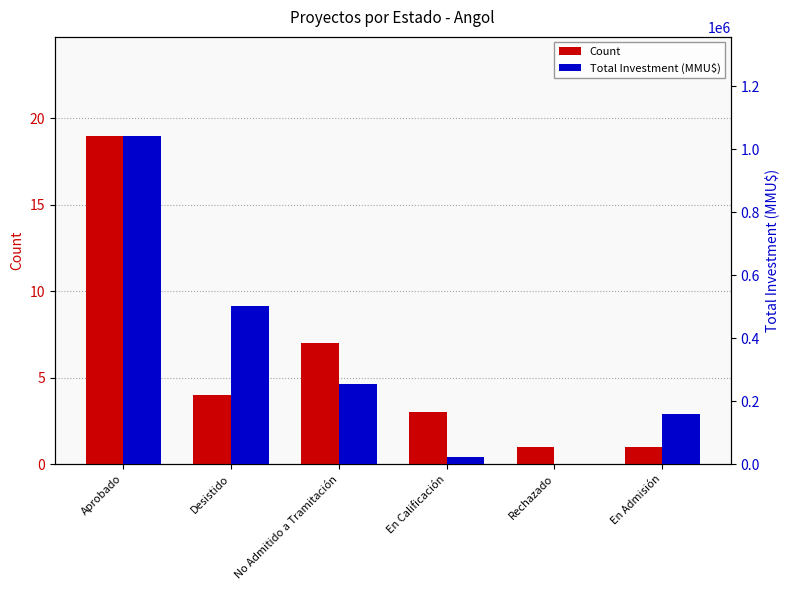

Rank the categories by Total Investment (MMU$) value from lowest to highest.

Rechazado, En Calificación, En Admisión, No Admitido a Tramitación, Desistido, Aprobado